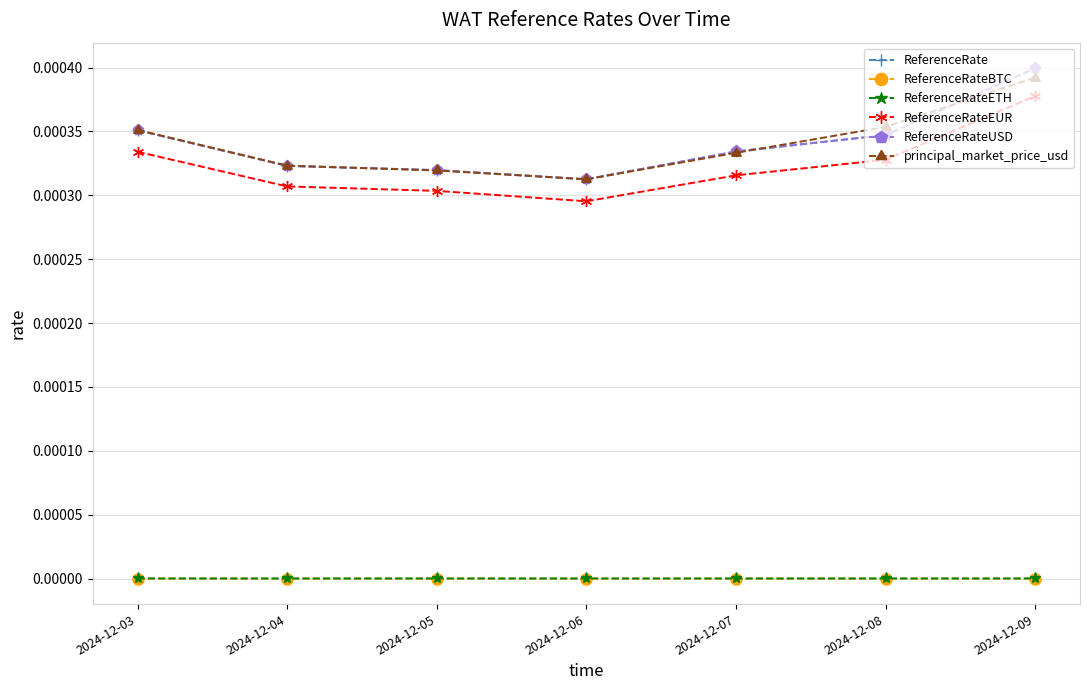

Which series has the largest range (max minus min)?

ReferenceRate